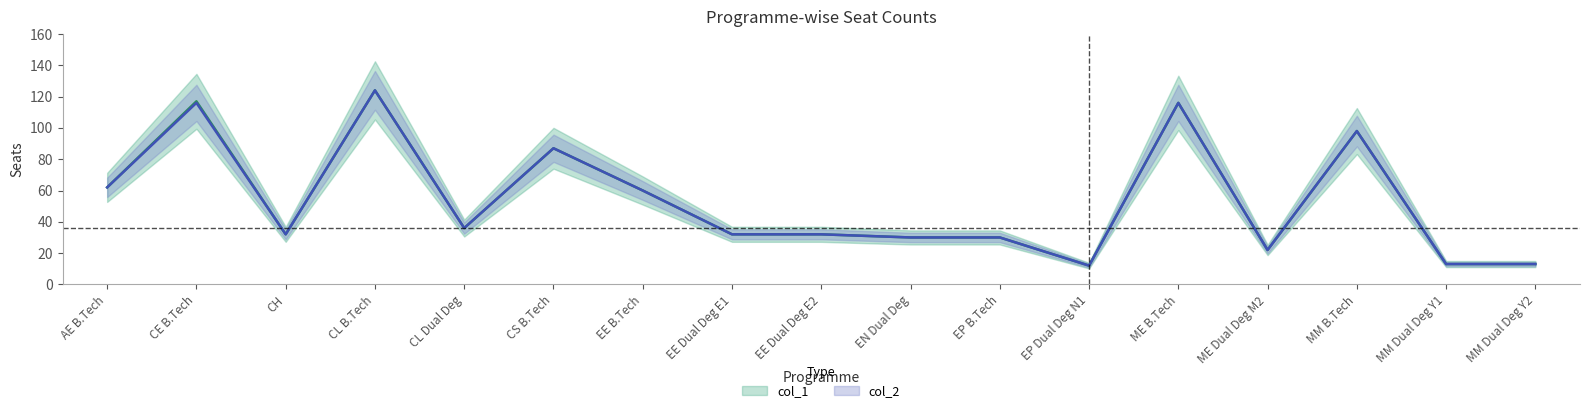

At which label is col_2 closest to 68?

AE B.Tech